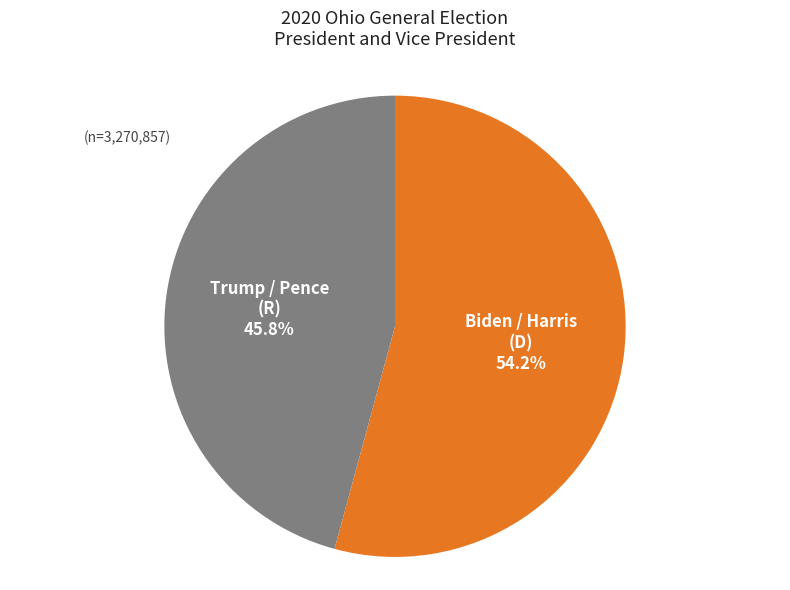

Is there a majority slice in this chart?

Yes